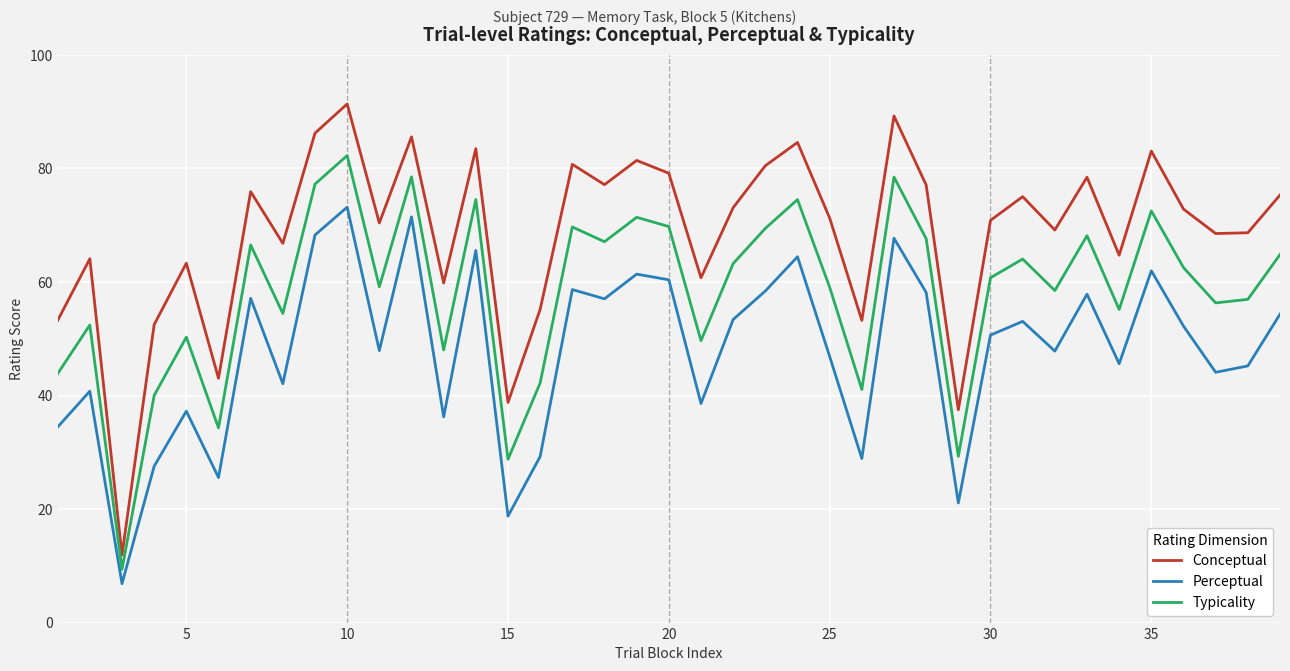

What is the highest value of the Conceptual series?

91.4